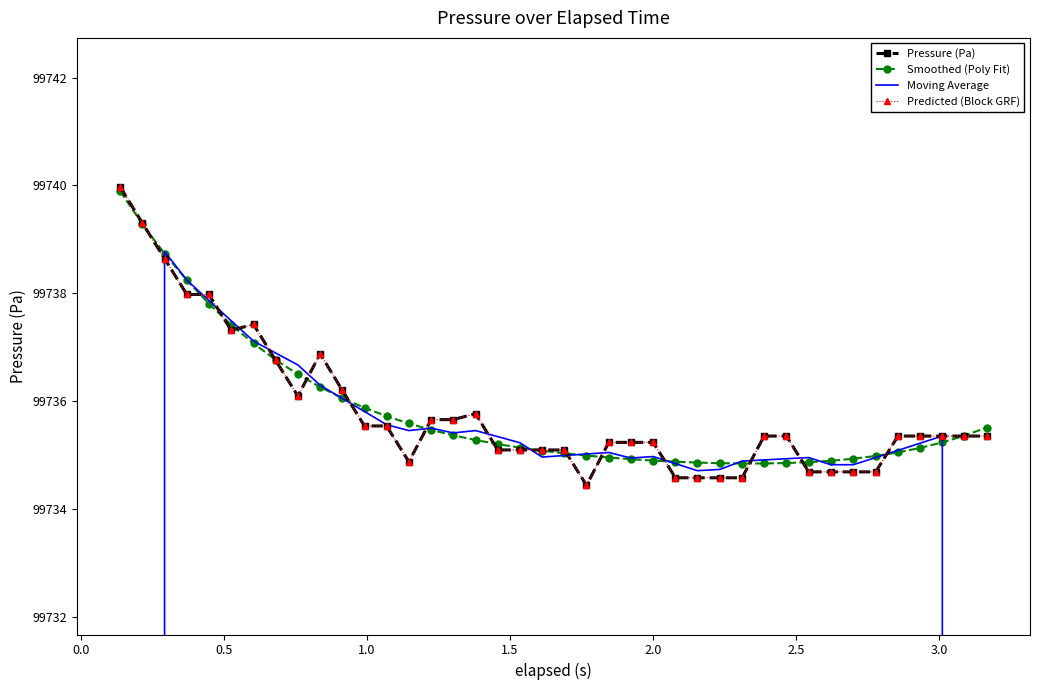

Reading left to right, what are all the values shown in this chart?

Pressure (Pa): 99740.0	99739.3	99738.6	99738.0	99738.0	99737.3	99737.4	99736.8	99736.1	99736.9	99736.2	99735.5	99735.5	99734.9	99735.7	99735.7	99735.8	99735.1	99735.1	99735.1	99735.1	99734.4	99735.2	99735.2	99735.2	99734.6	99734.6	99734.6	99734.6	99735.4	99735.4	99734.7	99734.7	99734.7	99734.7	99735.4	99735.4	99735.4	99735.4	99735.4
Smoothed (Poly Fit): 99739.9	99739.3	99738.7	99738.2	99737.8	99737.4	99737.1	99736.8	99736.5	99736.3	99736.1	99735.9	99735.7	99735.6	99735.5	99735.4	99735.3	99735.2	99735.1	99735.1	99735.0	99735.0	99735.0	99734.9	99734.9	99734.9	99734.9	99734.8	99734.8	99734.8	99734.9	99734.9	99734.9	99734.9	99735.0	99735.0	99735.1	99735.2	99735.4	99735.5
Moving Average: 59843.6	79791.2	99738.8	99738.2	99737.9	99737.5	99737.1	99736.9	99736.7	99736.3	99736.1	99735.8	99735.6	99735.5	99735.5	99735.4	99735.5	99735.3	99735.2	99735.0	99735.0	99735.0	99735.0	99734.9	99735.0	99734.8	99734.7	99734.7	99734.9	99734.9	99734.9	99735.0	99734.8	99734.8	99735.0	99735.1	99735.2	99735.4	79788.3	59841.2
Predicted (Block GRF): 99740.0	99739.3	99738.6	99738.0	99738.0	99737.3	99737.4	99736.8	99736.1	99736.9	99736.2	99735.5	99735.5	99734.9	99735.7	99735.7	99735.8	99735.1	99735.1	99735.1	99735.1	99734.4	99735.2	99735.2	99735.2	99734.6	99734.6	99734.6	99734.6	99735.4	99735.4	99734.7	99734.7	99734.7	99734.7	99735.4	99735.4	99735.4	99735.4	99735.4